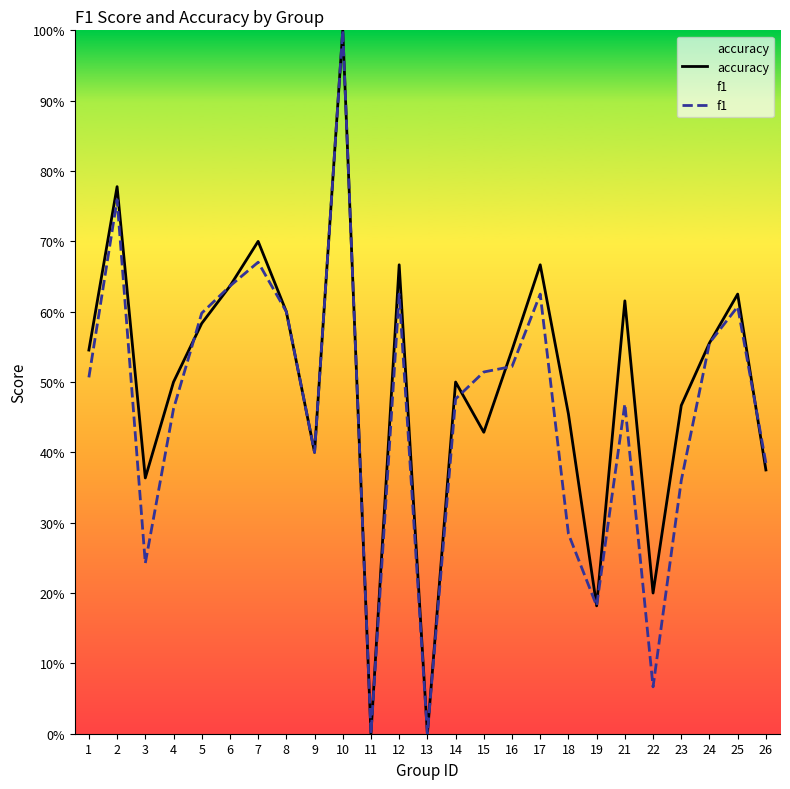

After their last crossing, which series has the higher values: f1 or accuracy?

f1